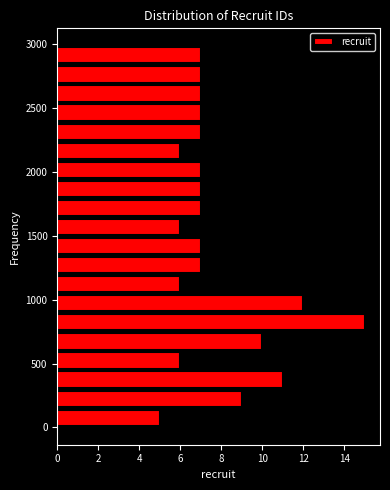

Read against the y-axis, roughly where is the centre of the longest bar?

800